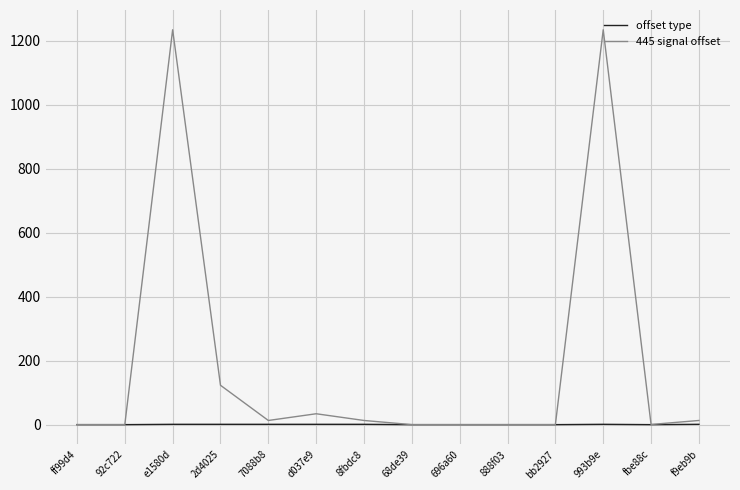

What position from the left is 2d4025?

4